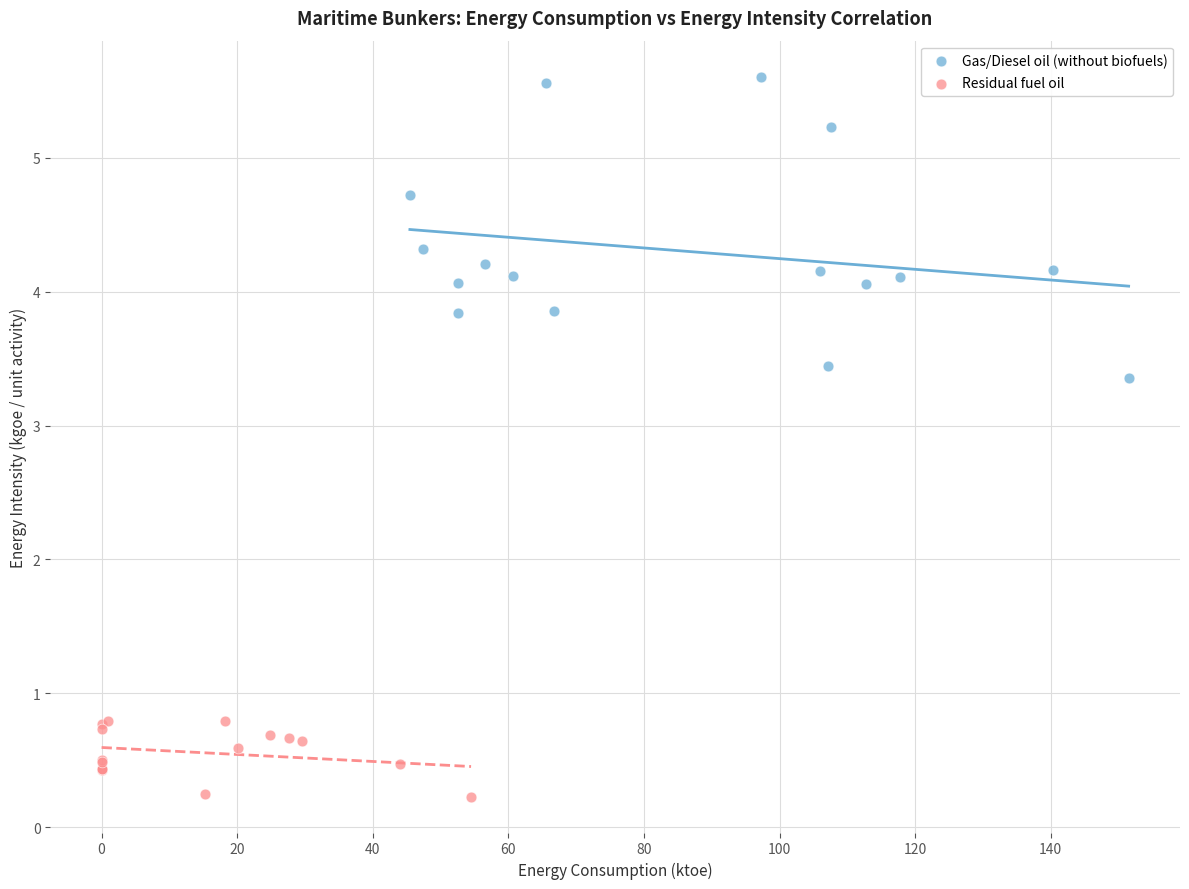

Which series contains the lowest Y value?

Residual fuel oil